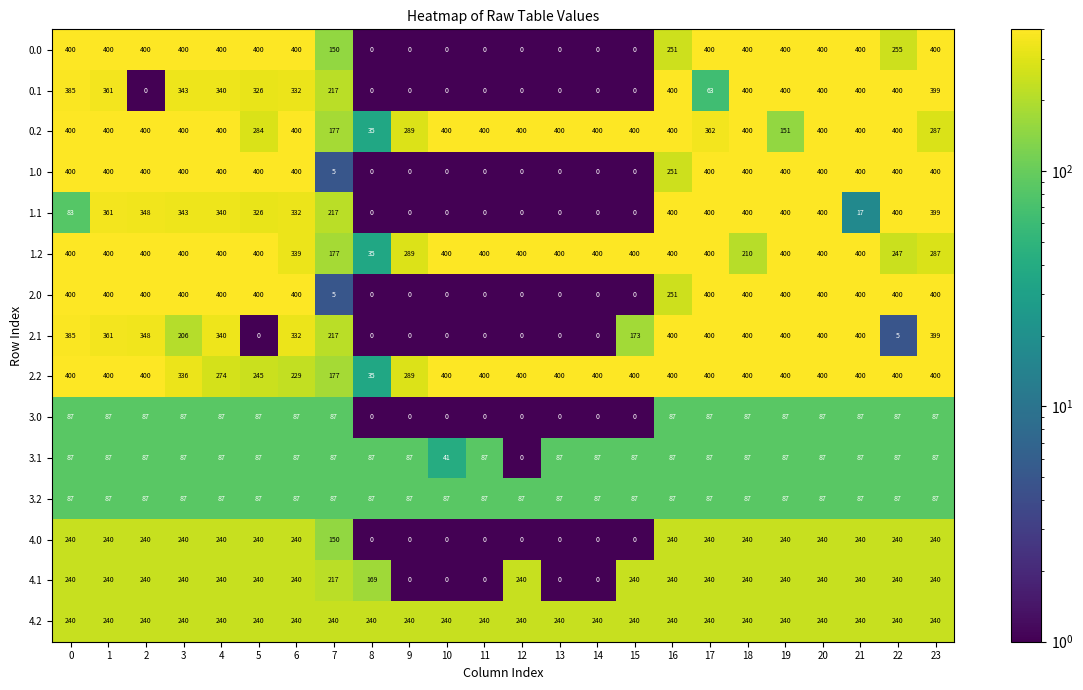

Where is 0.1 nearest to the value 200?

7